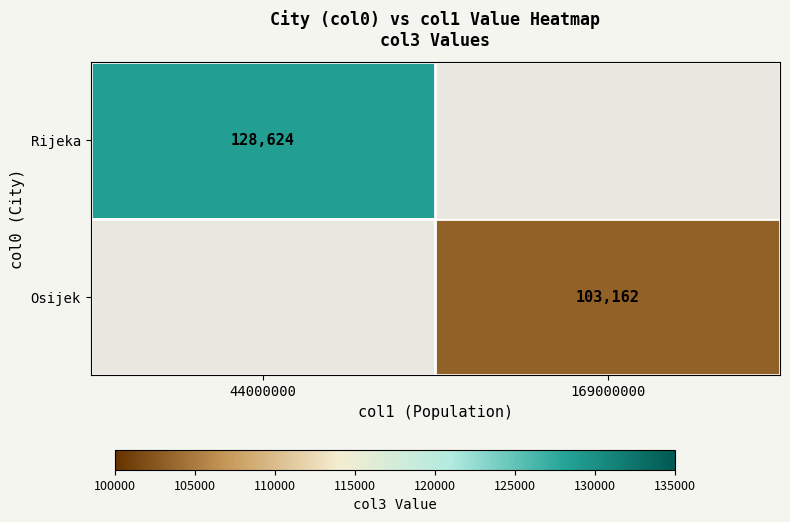

The value of Osijek at 169000000 is 183431. True or false?

False